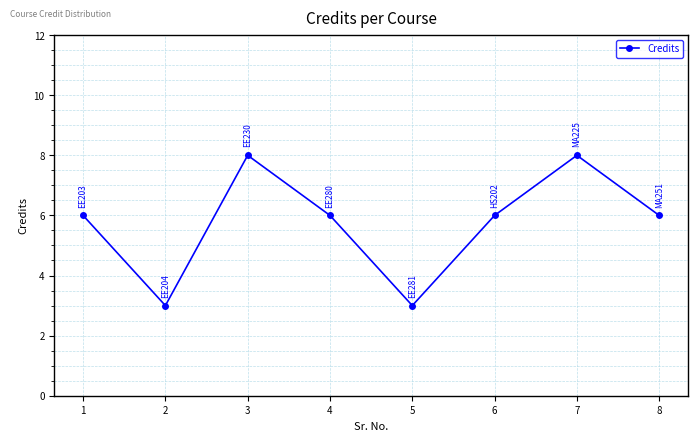

What is the average value?

6